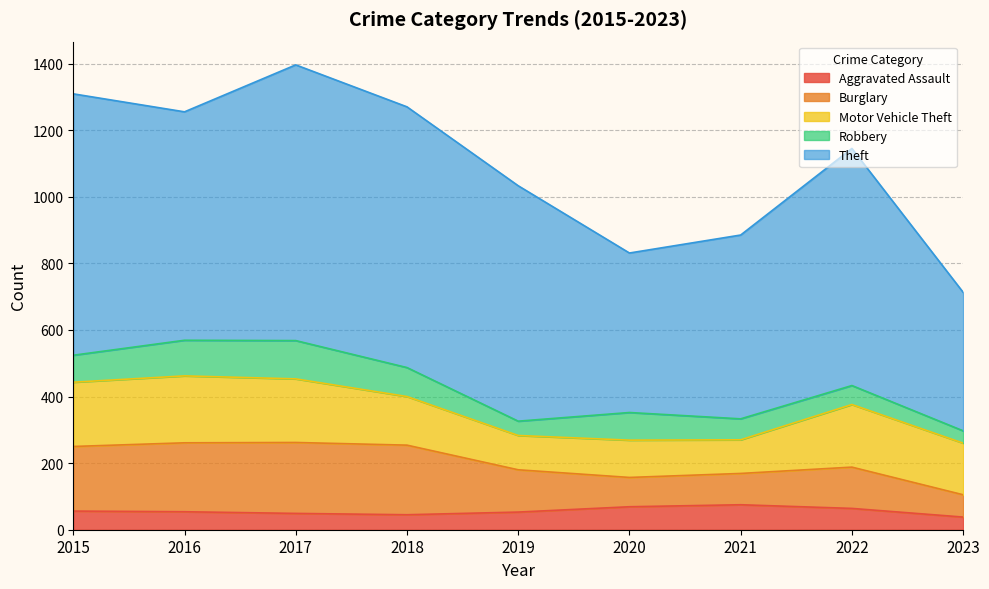

True or false: Motor Vehicle Theft has more than 2 interior local peaks.

True